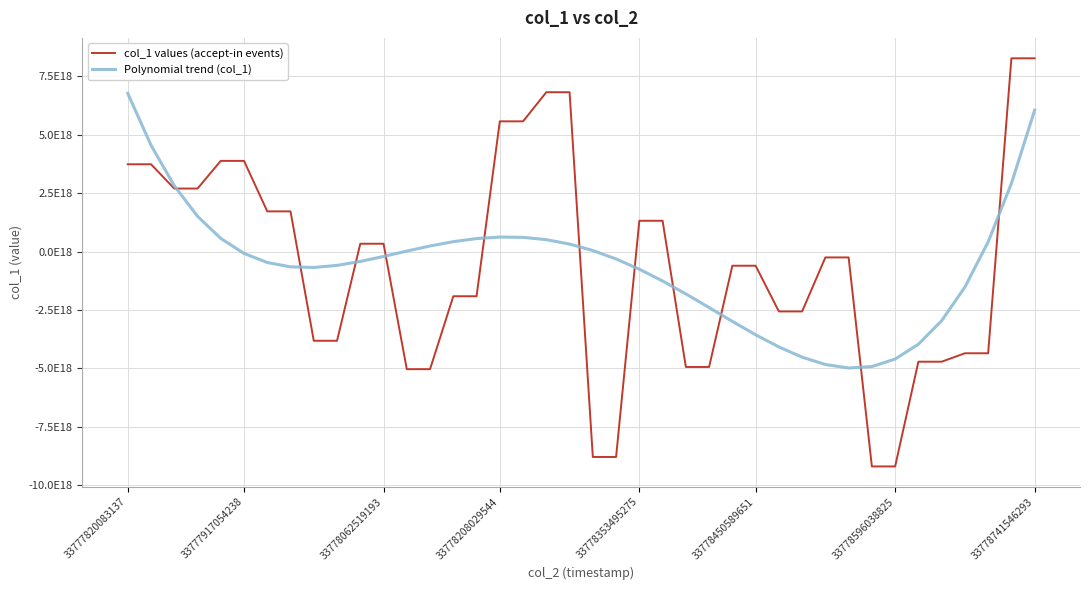

Reading right to left, extract all data points from this chart.

col_1 values (accept-in events): 8277818357042412544	8277818357042412544	-4350934861415387136	-4350934861415387136	-4712277193882183680	-4712277193882183680	-9196559907848249344	-9196559907848249344	-247826760574862976	-247826760574862976	-2559428214845939200	-2559428214845939200	-603045596039514240	-603045596039514240	-4937638733391713280	-4937638733391713280	1321771850648281088	1321771850648281088	-8791992155825694720	-8791992155825694720	6825901043727366144	6825901043727366144	5578791780666305536	5578791780666305536	-1909578578734183424	-1909578578734183424	-5031948735945810944	-5031948735945810944	338436592893711040	338436592893711040	-3816429926161735680	-3816429926161735680	1723983391668029184	1723983391668029184	3885449224537509376	3885449224537509376	2701391852244988928	2701391852244988928	3741193833261378560	3741193833261378560
Polynomial trend (col_1): 6057644935932909568	2918238613044132864	416932374200908800	-1518716632414546944	-2957353388858102784	-3963825007423984640	-4599180730644595712	-4920671931290625024	-4981752112371004416	-4832076907132961792	-4517504079061906432	-4080093521881510912	-3558107259553803264	-2986009446278900736	-2394466366495319040	-1810346434879724544	-1256720196347100160	-752860326050633728	-314241629381792768	47458958029706240	324362370315906048	512387411370572800	611250754849244160	624466944169196544	559348392509453312	427005382810788864	242346067775720448	24076469868524544	-205299518684800000	-419480135896476672	-588365750016995328	-678058859535098880	-650864093177781248	-465288209910288384	-76040098936115200	565969220302984192	1513626598127010816	2823616754617708544	4556422279618570240	6776323632734837760